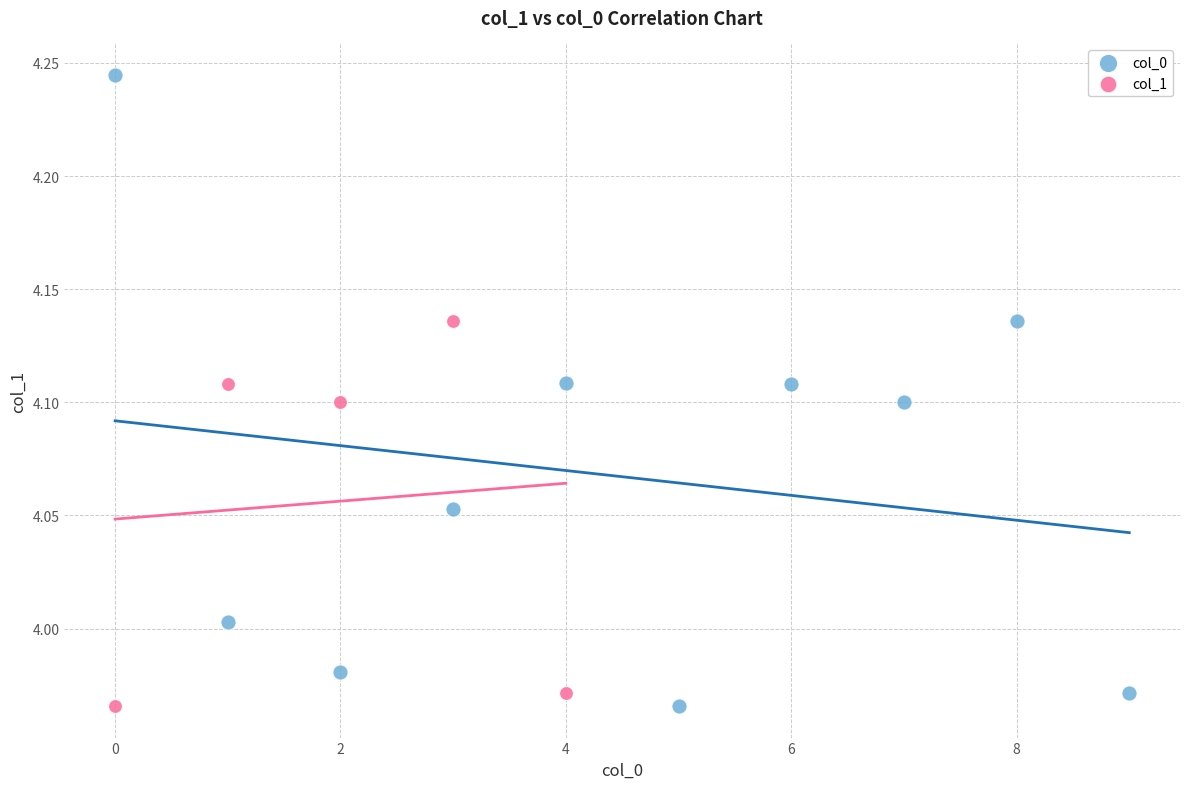

Which series reaches the maximum Y coordinate?

col_0